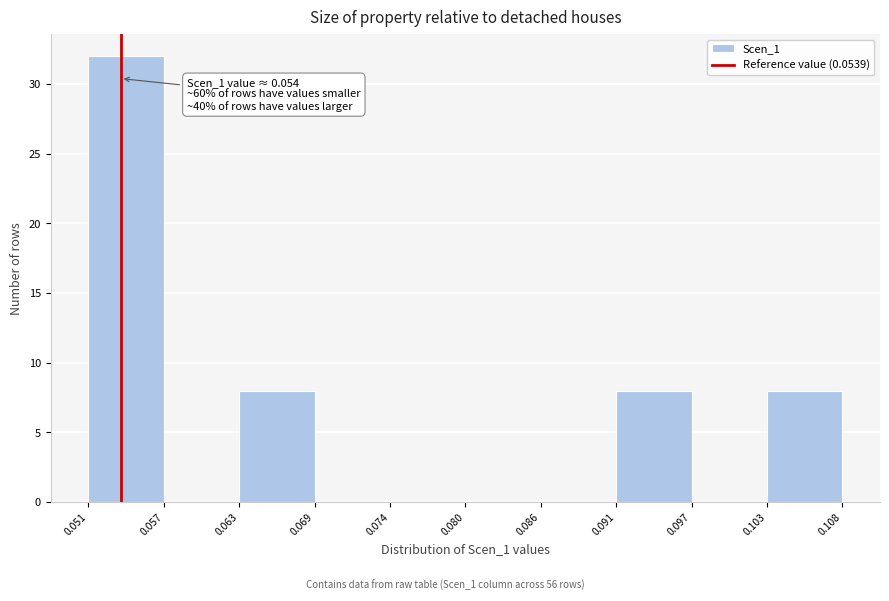

Which range on the x-axis has the tallest bar?

0.051 to 0.057